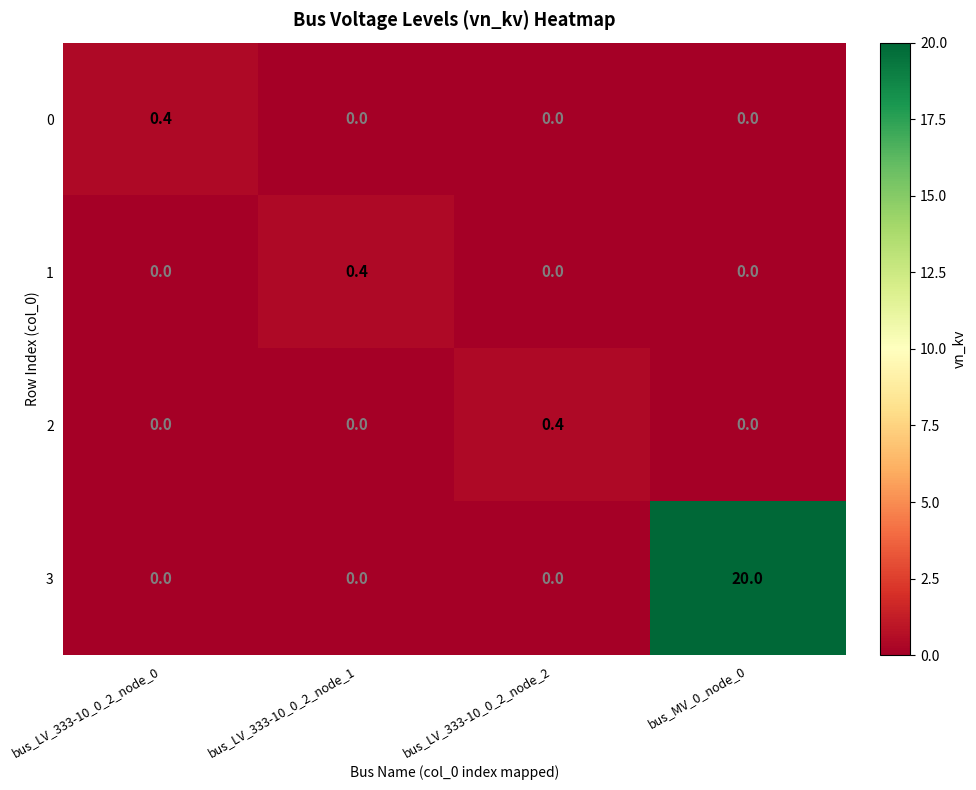

Which series has the largest total across all categories?

3